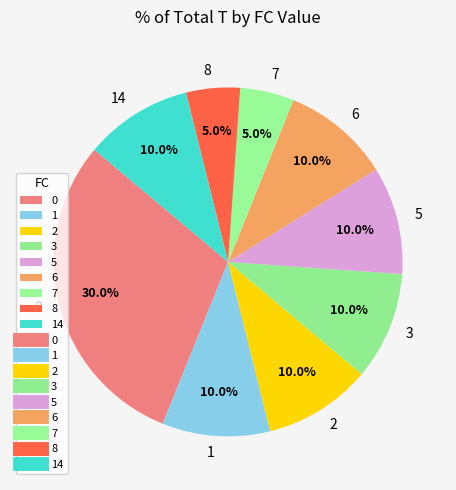

What portion of the pie excludes 6?

90.0%